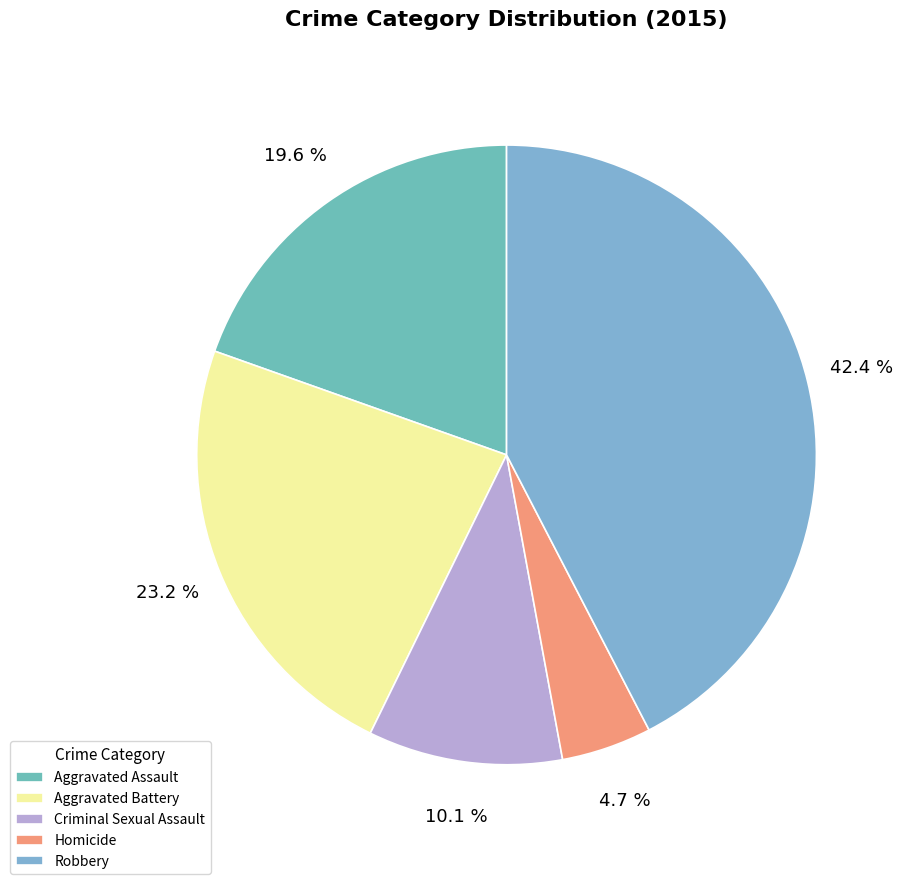

What is the ratio of the value at Aggravated Assault to the value at Robbery?

0.5